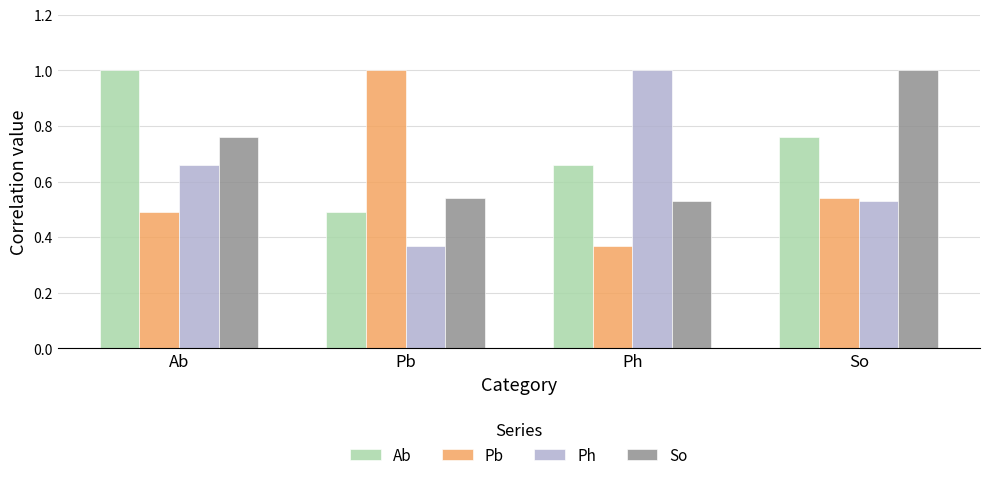

What is the spread (max minus min) of values at Ph?

0.6